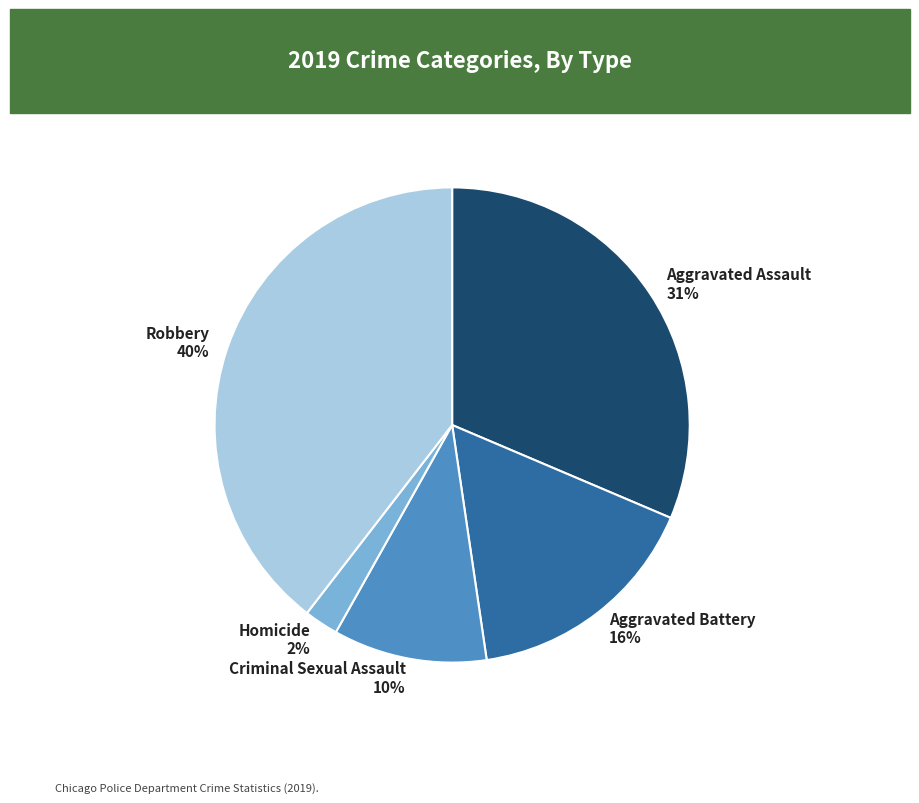

What percentage is the Aggravated Assault slice, to the nearest percent?

31%